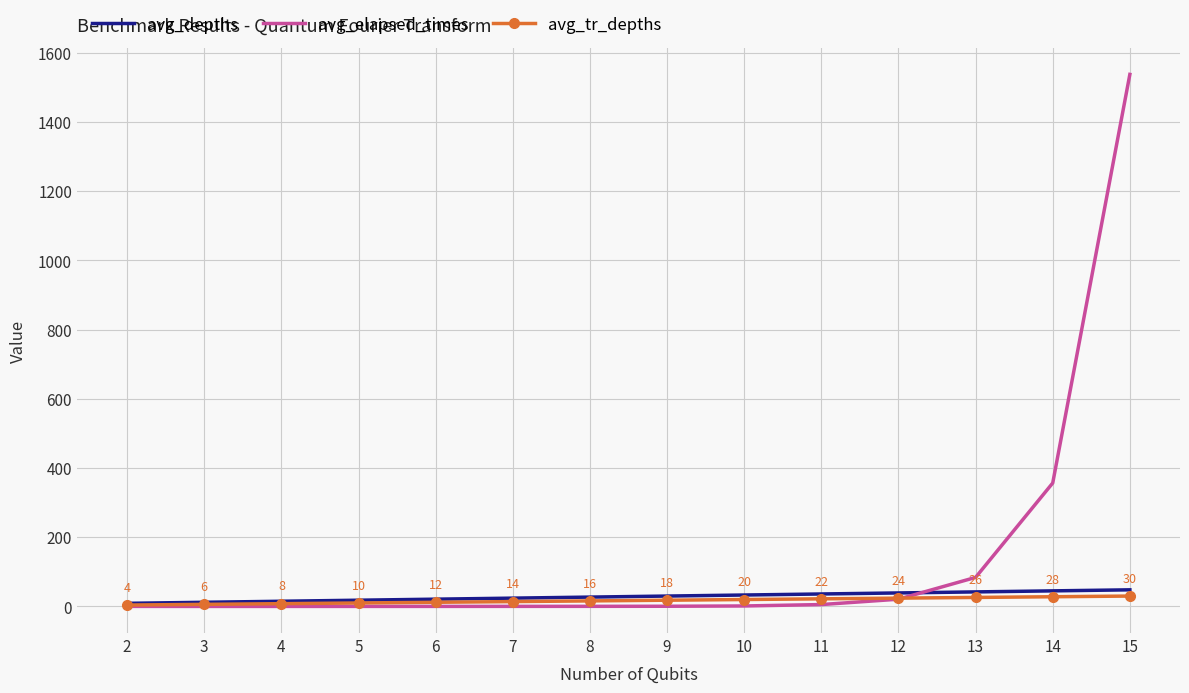

At which category is the sum across all series the highest?

15